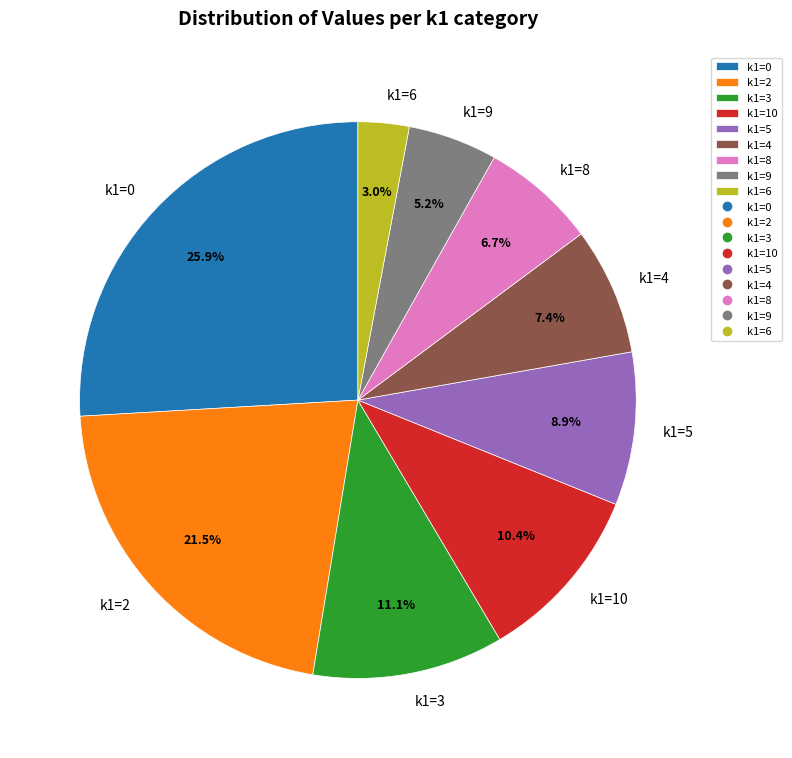

Is the sum of k1=2 and k1=5 greater than half?

No